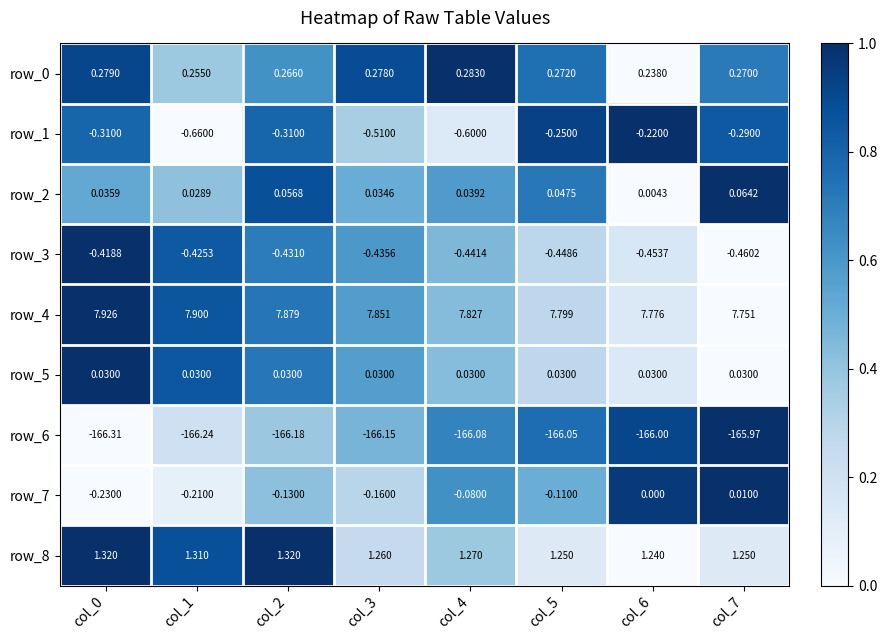

Is the value of row_5 at col_7 greater than the value of row_2 at col_1?

Yes